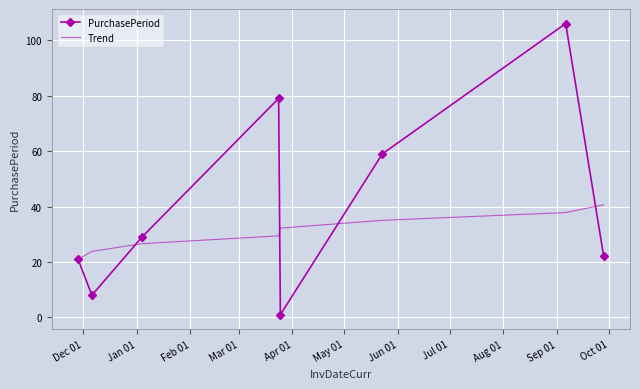

What is the highest value of the PurchasePeriod series?

106.0